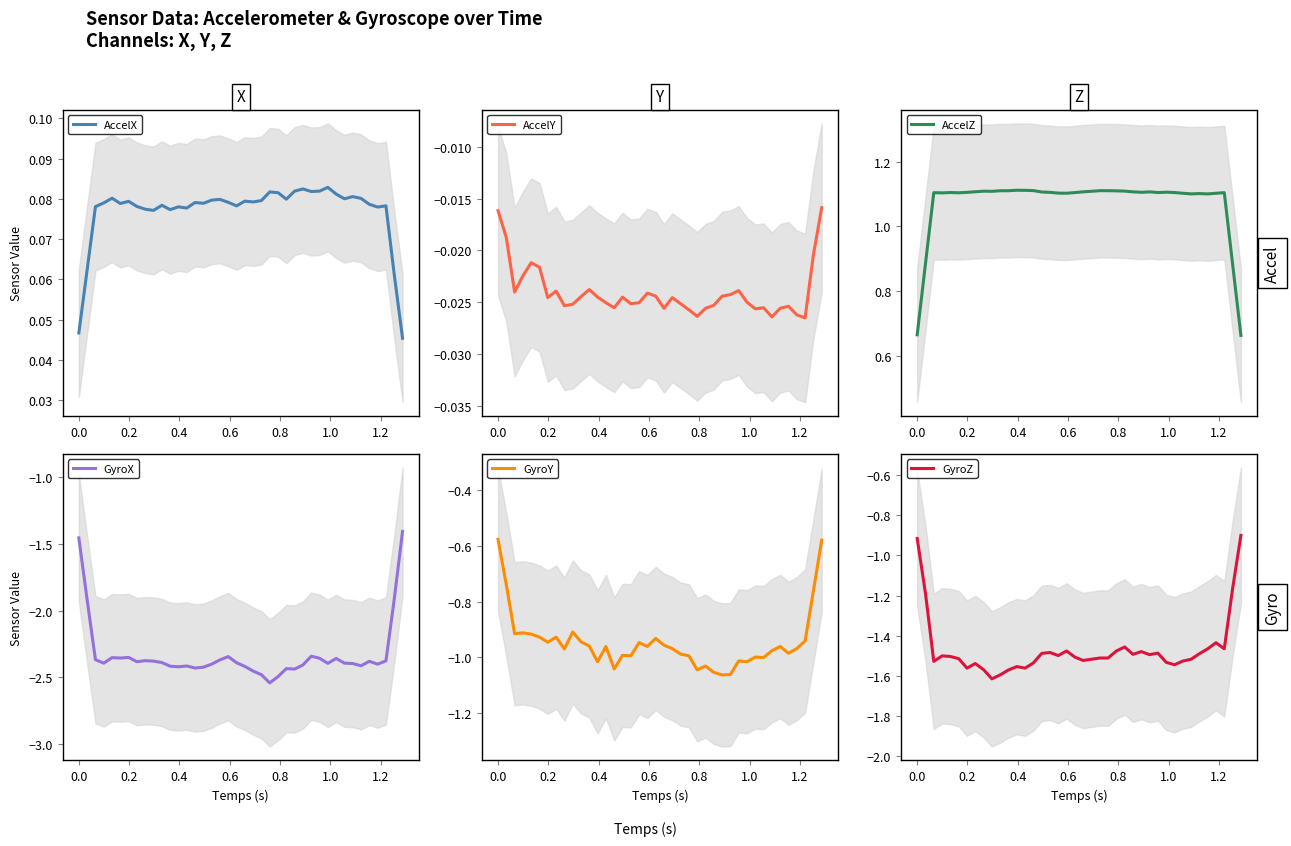

Count the number of categories in the chart.

40